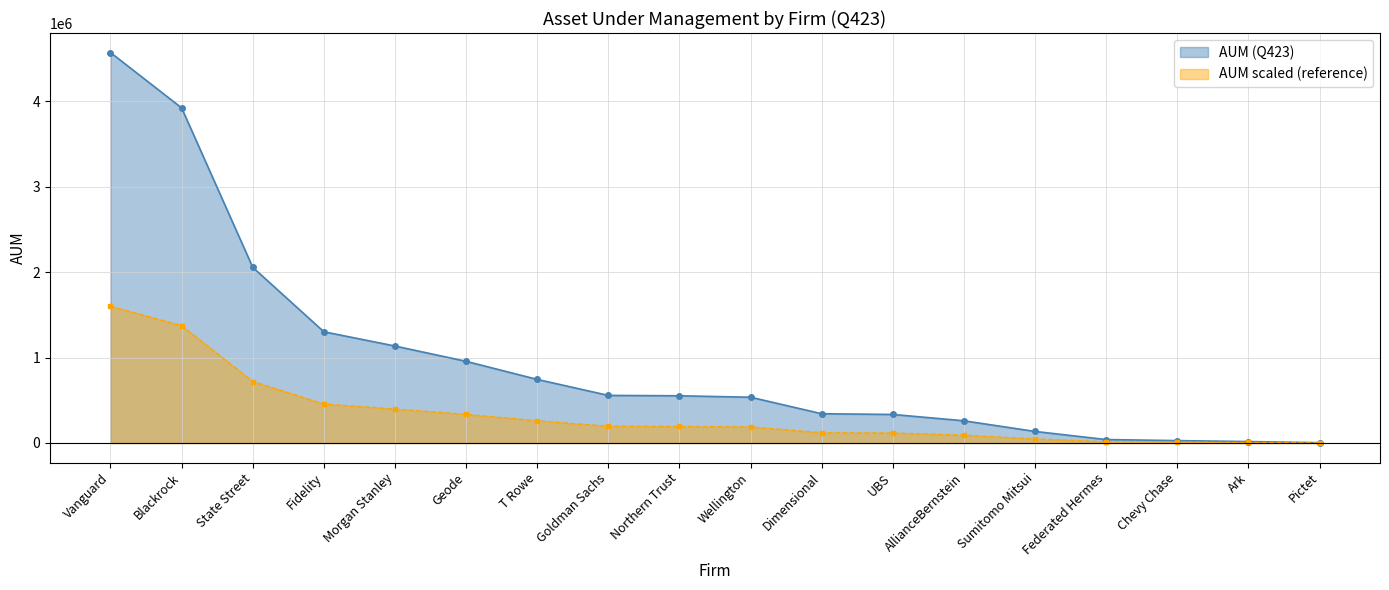

Count the number of values greater than 552459.

9